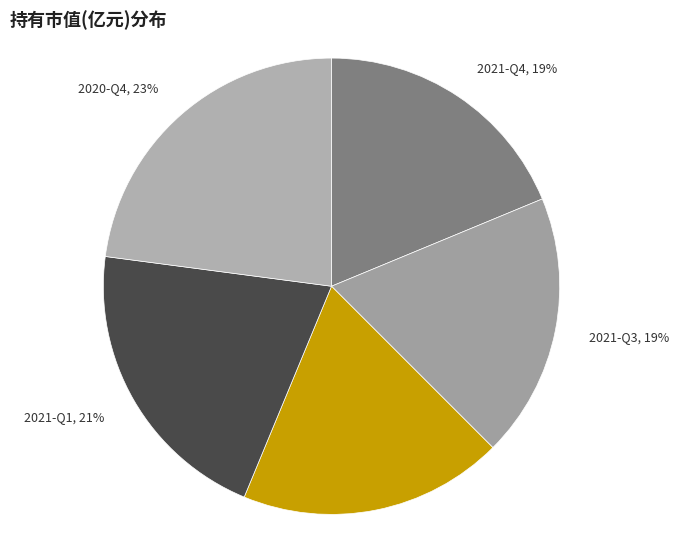

How many segments does this pie chart have?

5